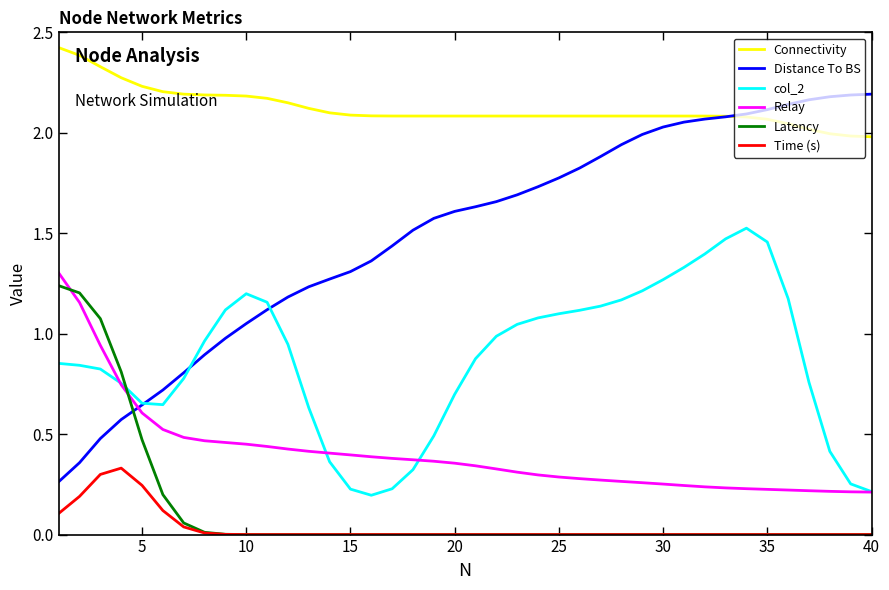

What is the greatest value displayed?

2.4